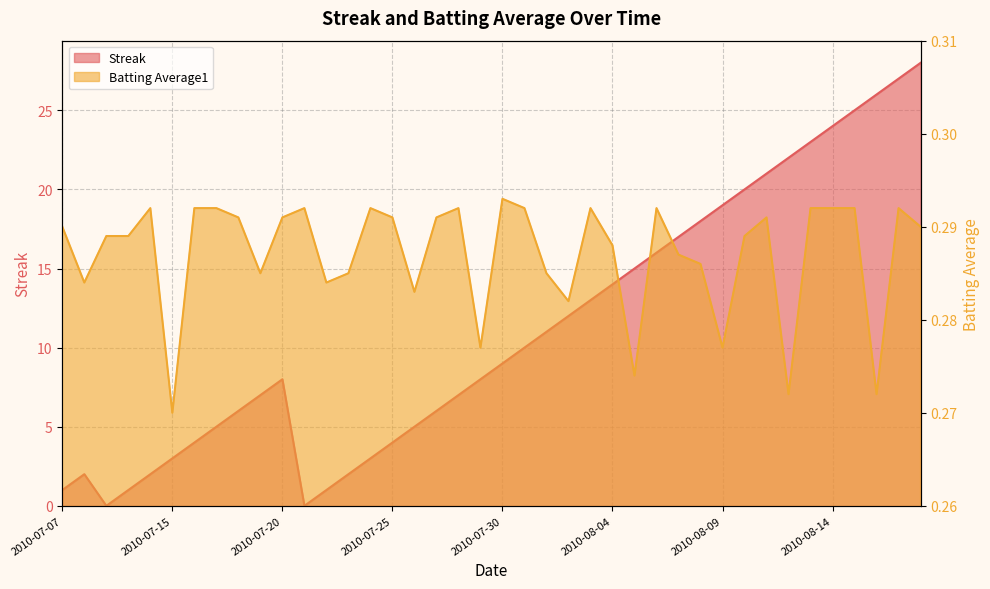

At which label does Streak first exceed 9?

2010-07-31